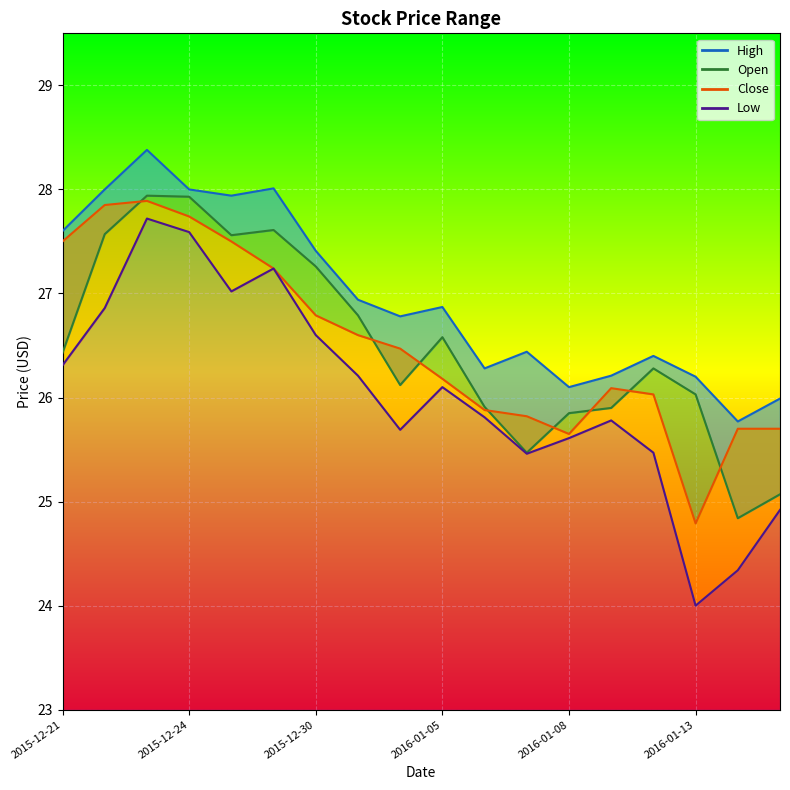

Which category has the lowest value across all series?

2016-01-13